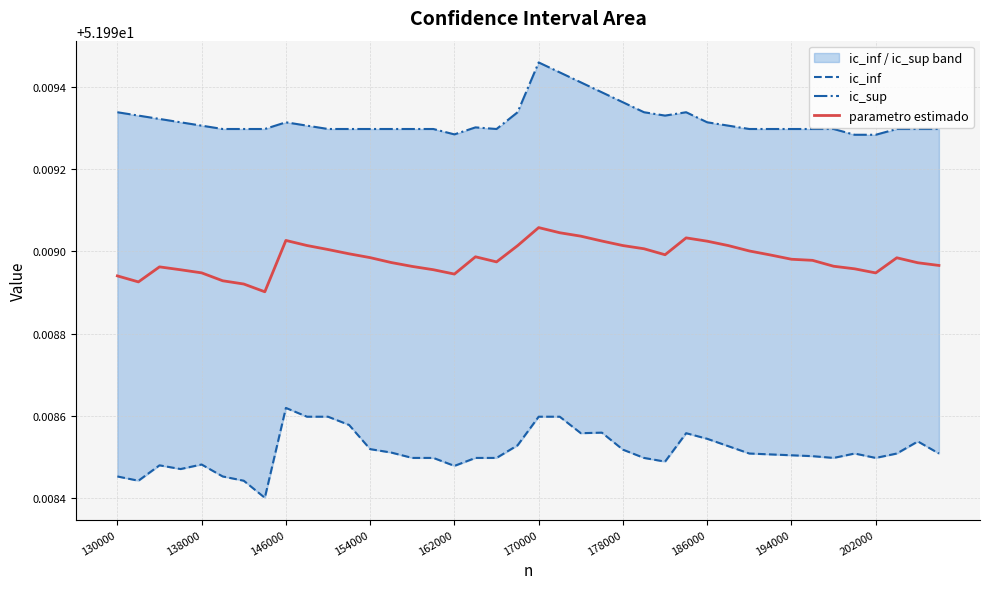

What is the smallest value displayed?

52.0